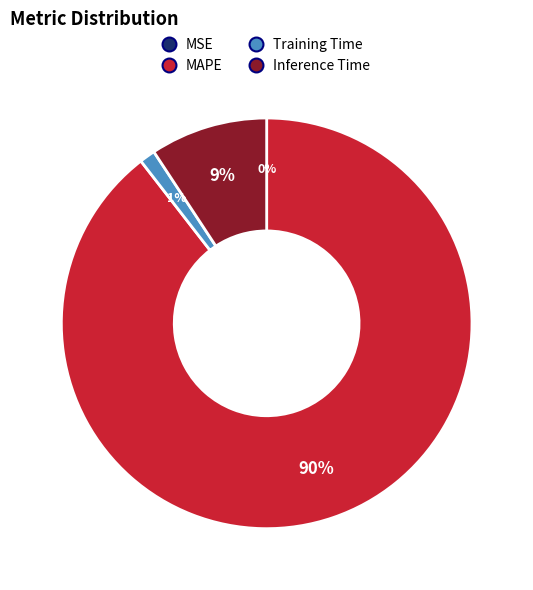

To the nearest percent, what is the average slice percentage?

25%